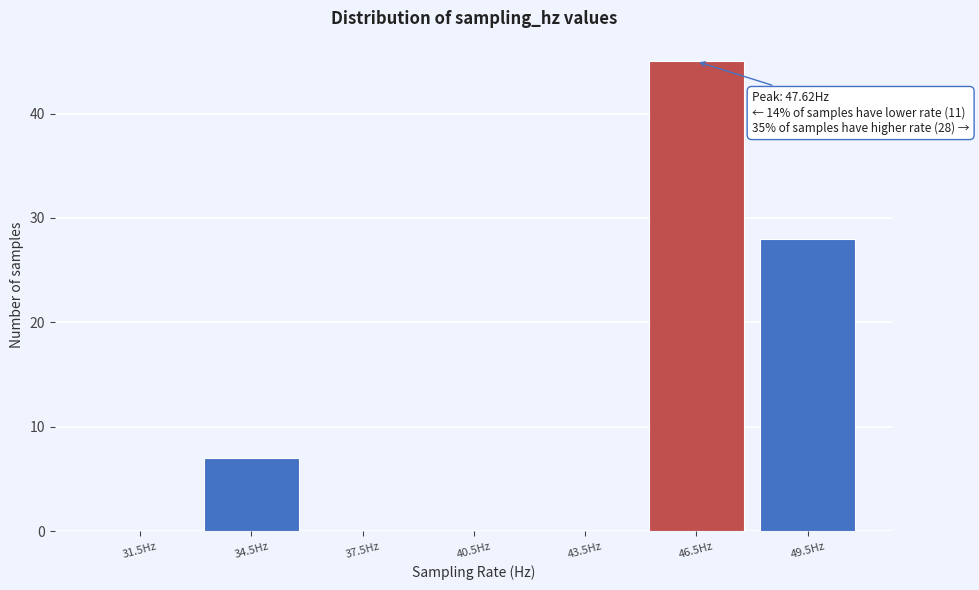

Over which range of the x-axis is the bar tallest?

45 to 48